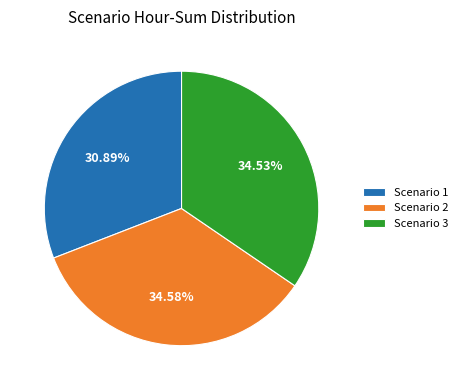

Does Scenario 2 account for over 50% of the chart?

No